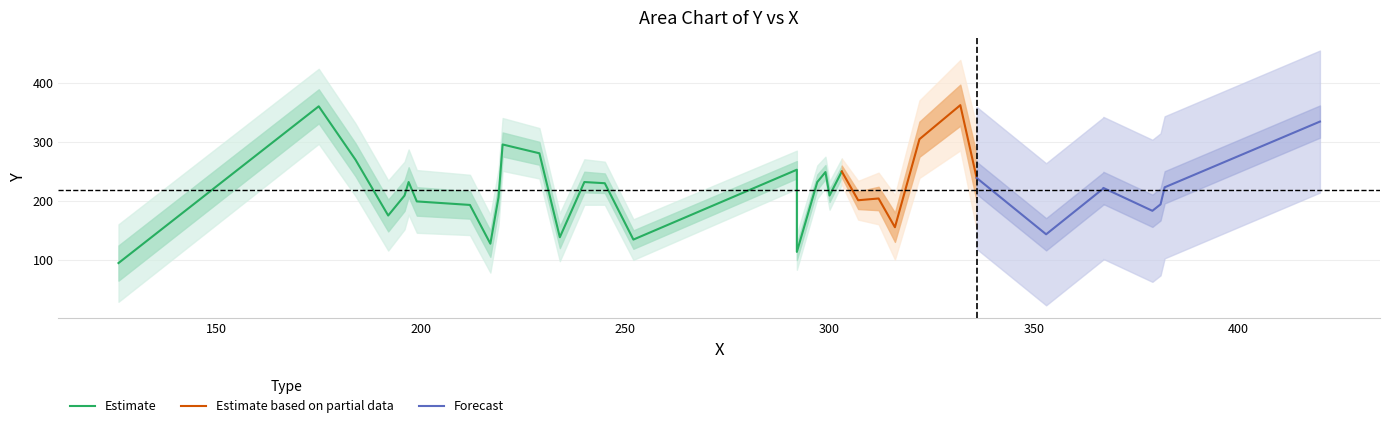

What is the maximum value for Estimate based on partial data?

363